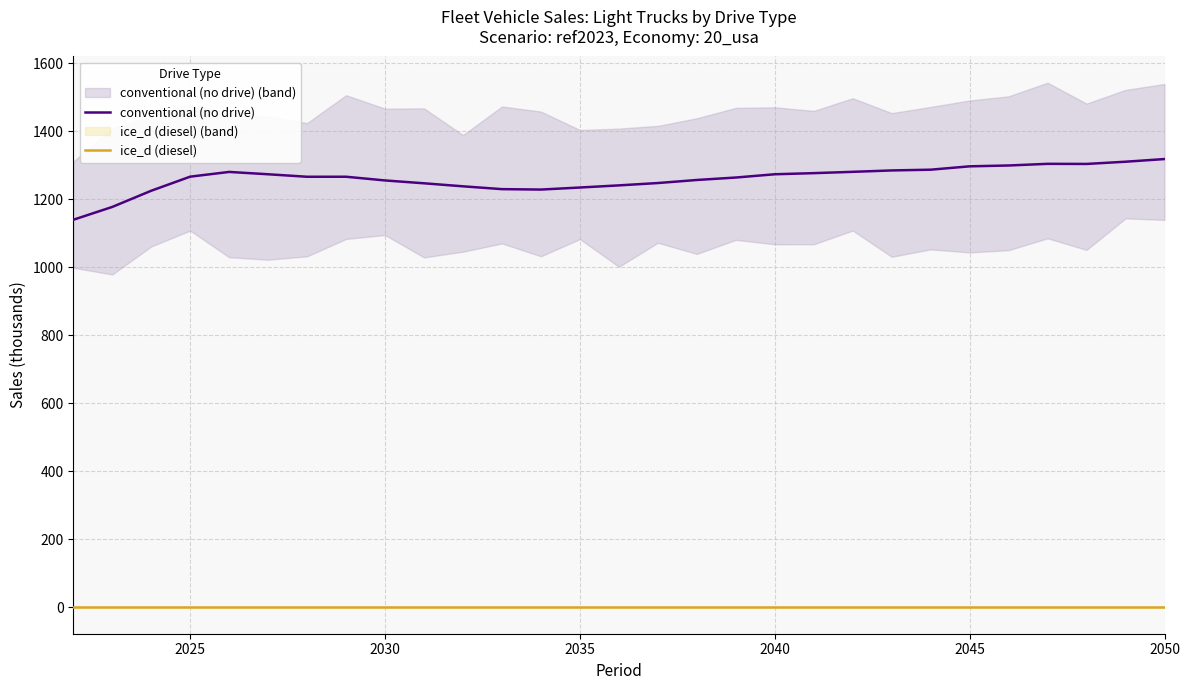

What are all the series names shown in the legend?

conventional (no drive), ice_d (diesel)